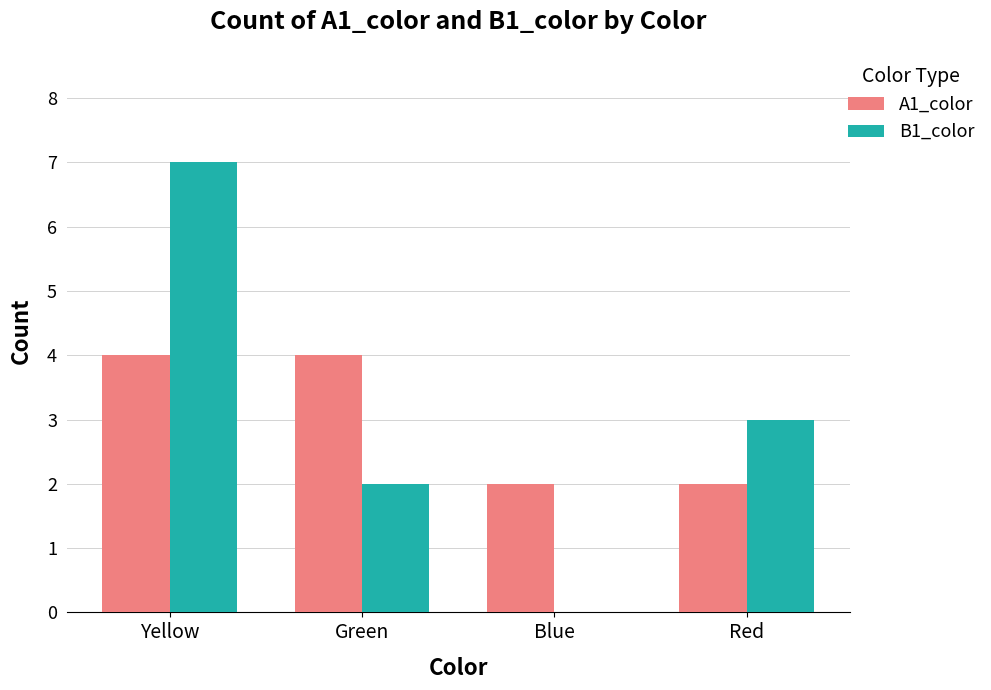

Is the value of B1_color at Blue greater than the value of A1_color at Blue?

No